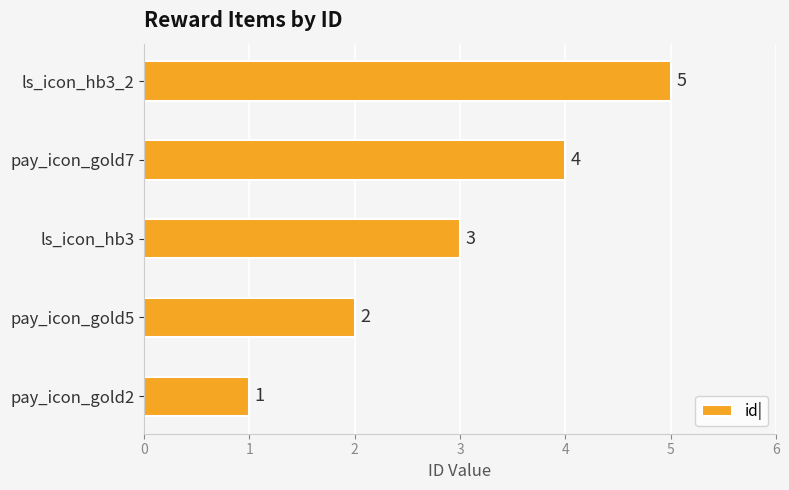

What is the change in value from pay_icon_gold7 to ls_icon_hb3_2?

+1